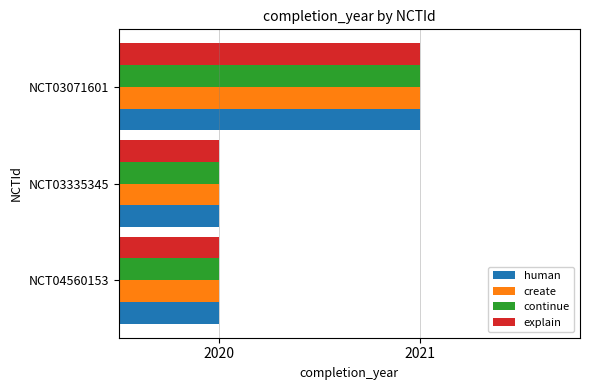

True or false: human has a value of 2021 at NCT03071601.

True